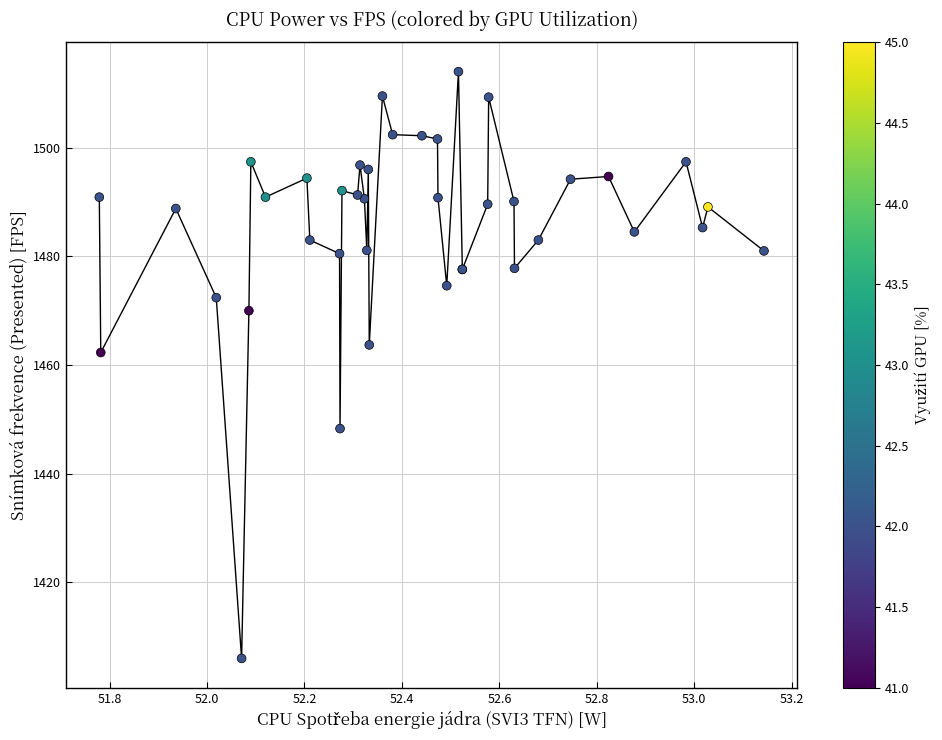

What Y value in the scatter plot is closest to 1460?

1462.3